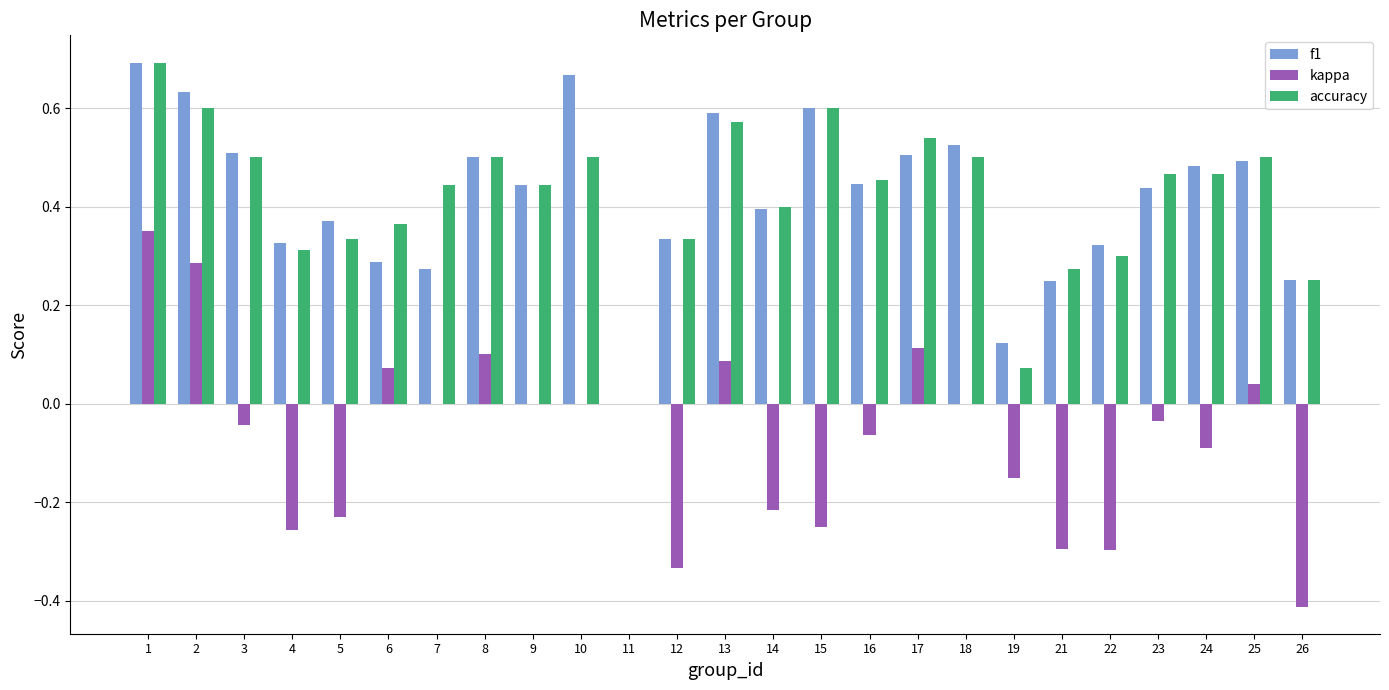

Does the chart contain stacked bars?

No